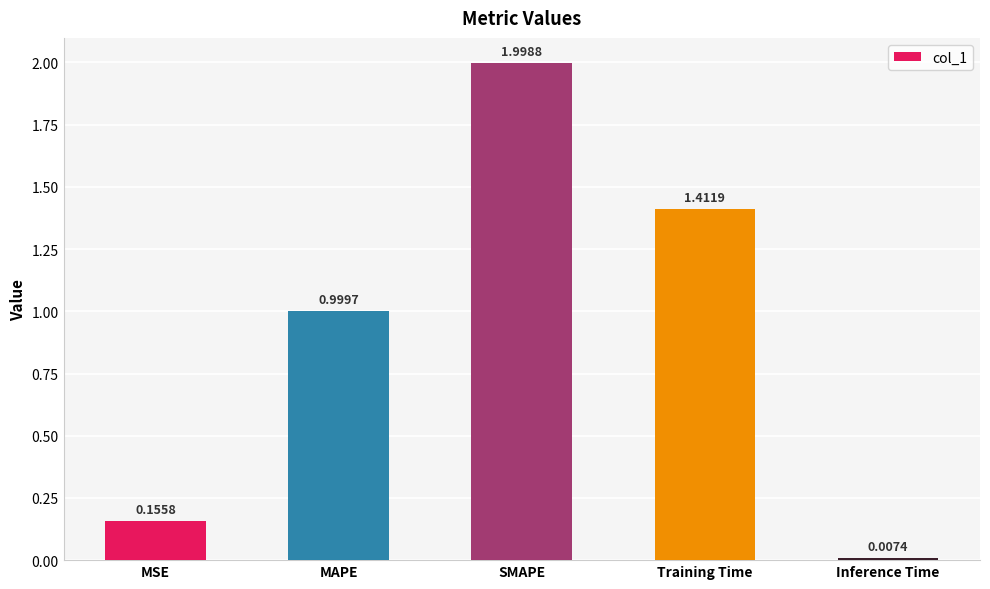

What is the maximum value shown in the chart?

2.0